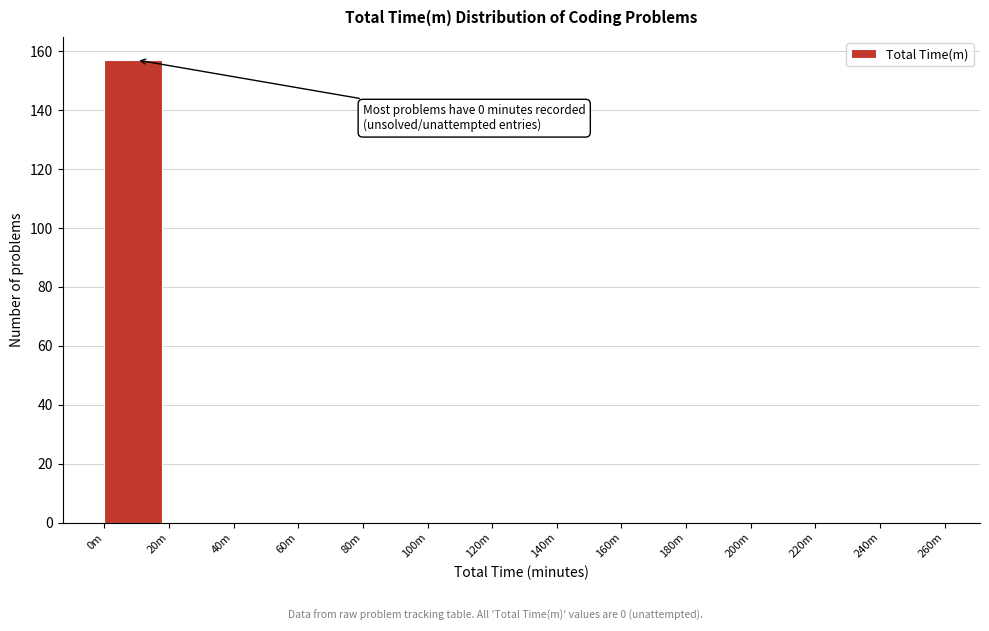

Reading right to left, extract all data points from this chart.

240m=0	220m=0	200m=0	180m=0	160m=0	140m=0	120m=0	100m=0	80m=0	60m=0	40m=0	20m=0	0m=157